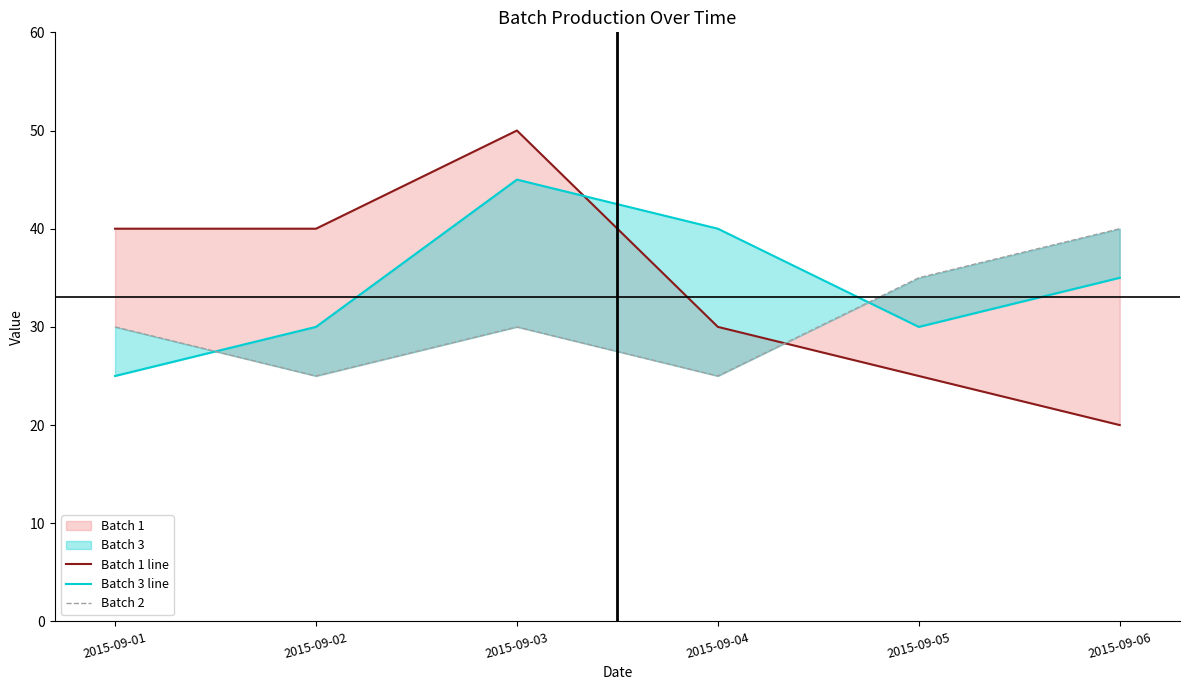

Is it true that Batch 2 equals 40 at 2015-09-06?

True